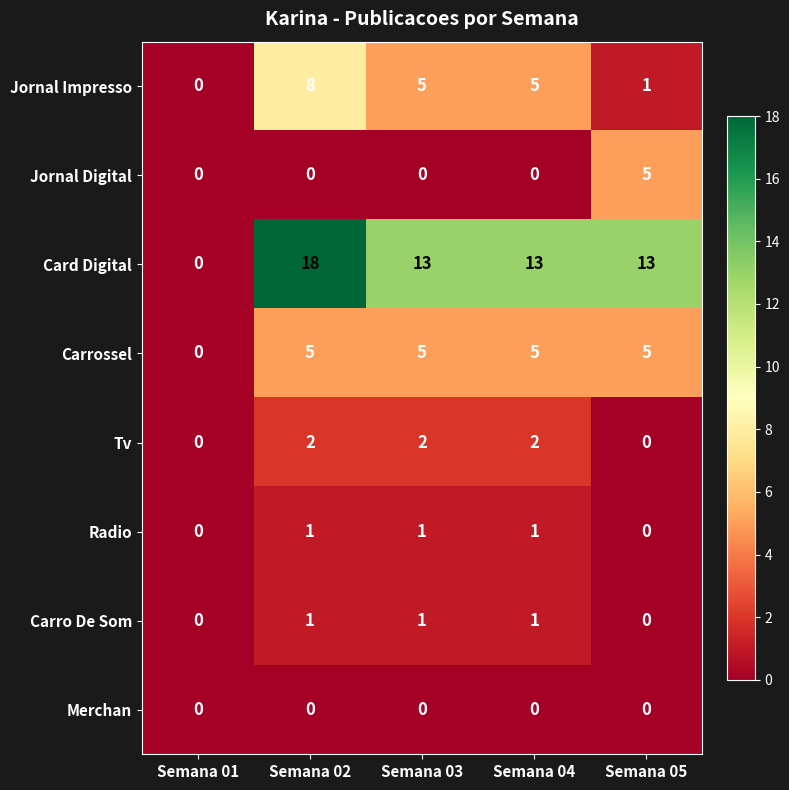

How many values in Carro De Som are above zero?

3